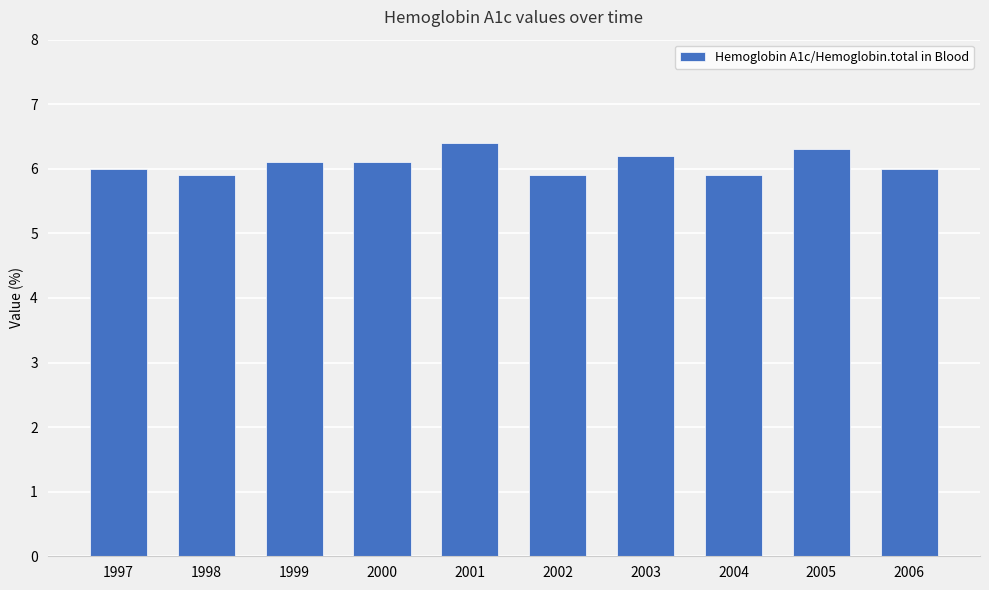

Reading left to right, list all the values displayed in this chart.

1997=6.0	1998=5.9	1999=6.1	2000=6.1	2001=6.4	2002=5.9	2003=6.2	2004=5.9	2005=6.3	2006=6.0